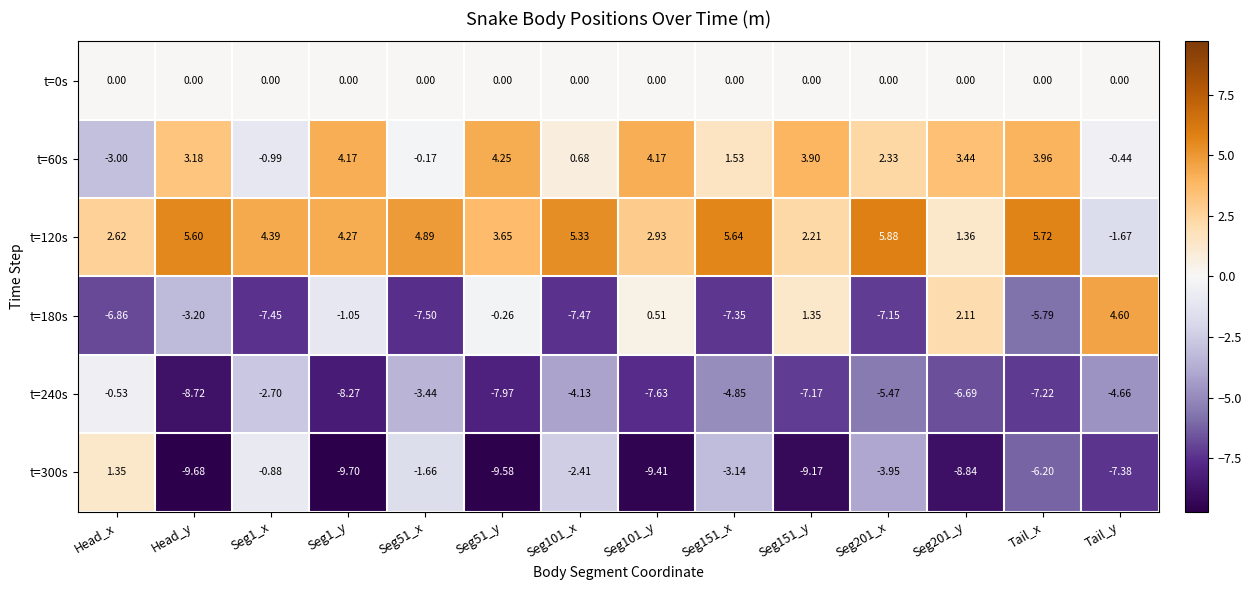

How many categories are shown in the chart?

14